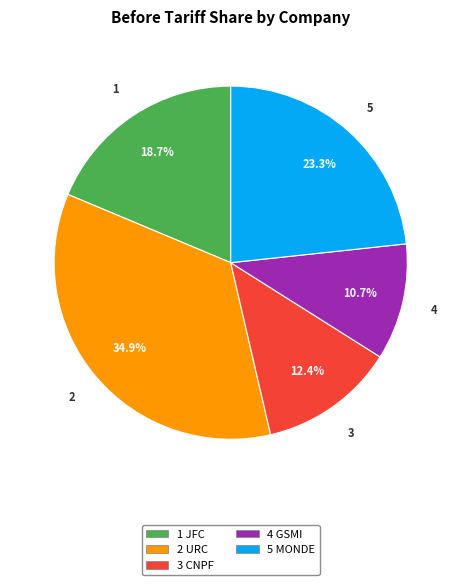

Is there any slice that represents more than half of the pie?

No